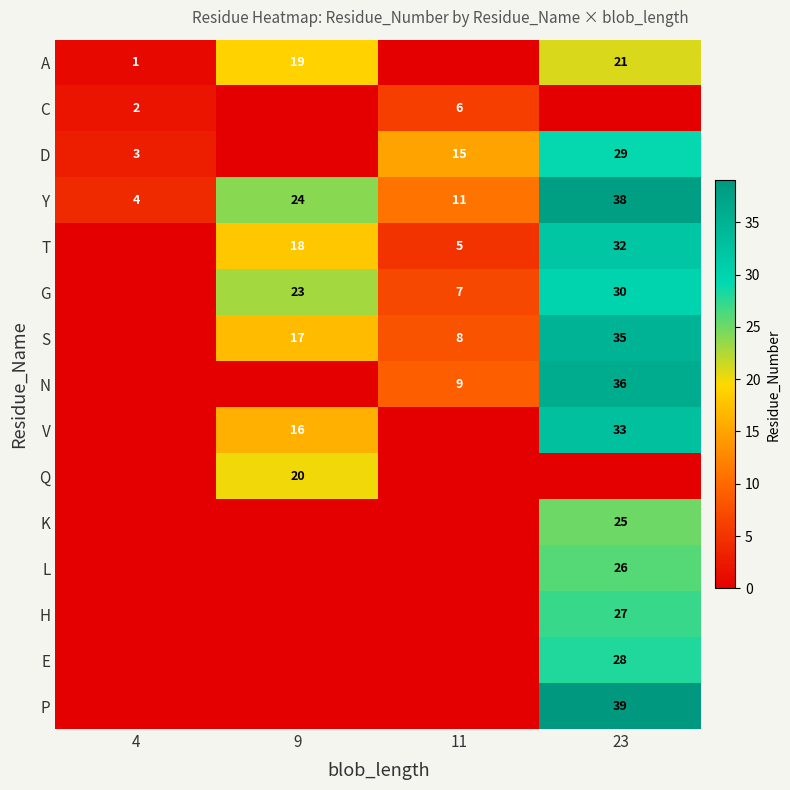

Is the value of T at 11 greater than the value of G at 11?

No